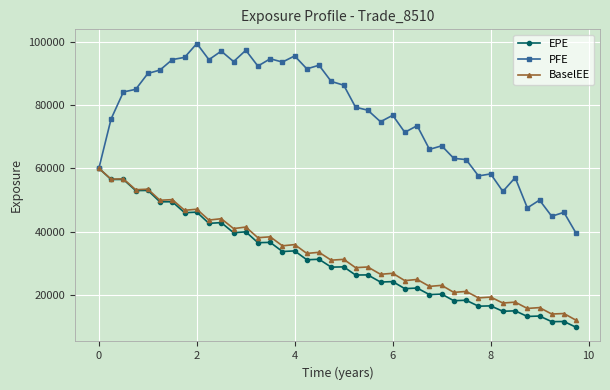

Which series has the largest range (max minus min)?

PFE